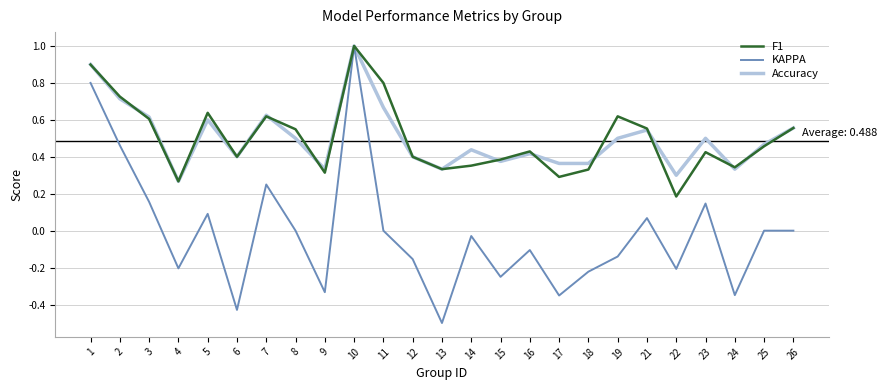

Which series changed the most between 3 and 24?

KAPPA